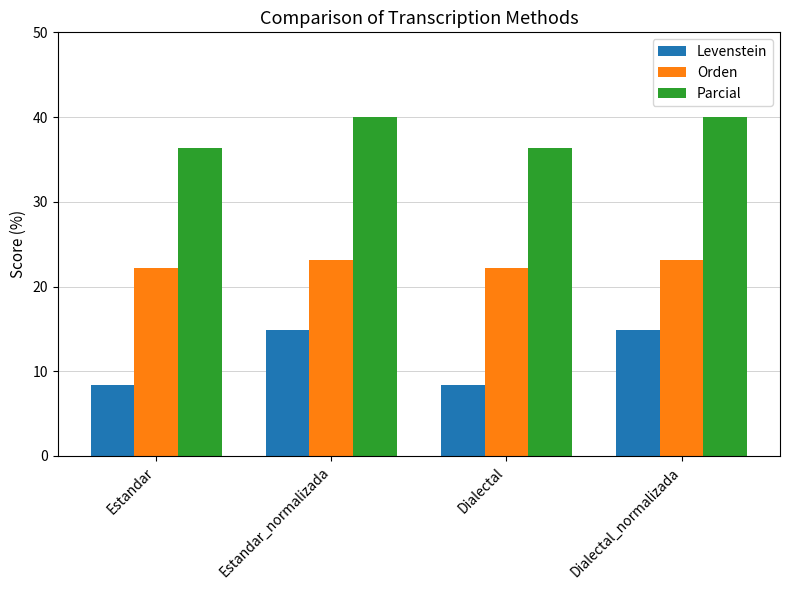

Which series has the largest range (max minus min)?

Levenstein